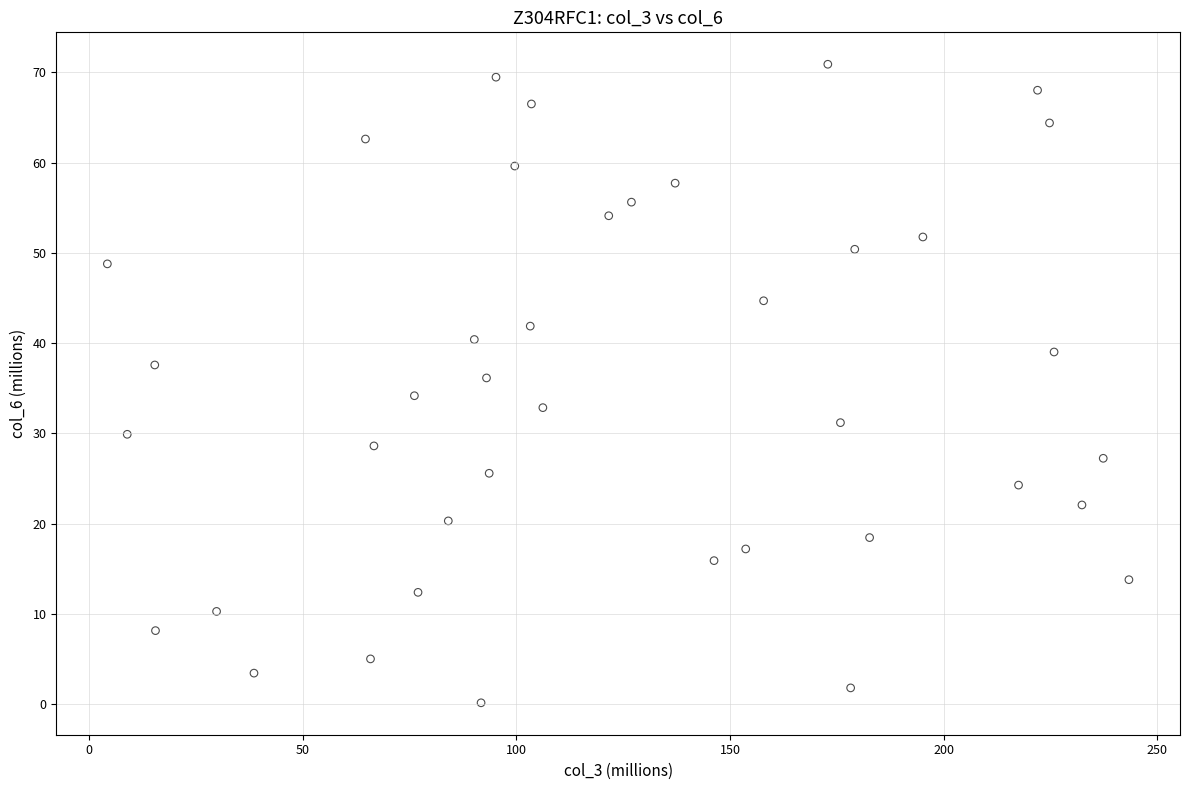

What is the range of X values (max minus min)?

239.1